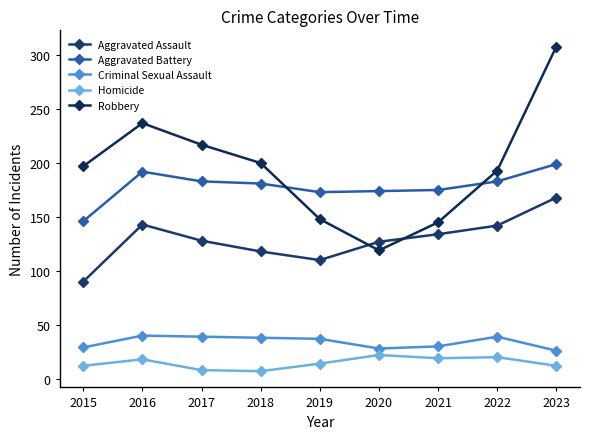

Reading right to left, what are all the values shown in this chart?

Aggravated Assault: 2023=168	2022=142	2021=134	2020=127	2019=110	2018=118	2017=128	2016=143	2015=90
Aggravated Battery: 2023=199	2022=183	2021=175	2020=174	2019=173	2018=181	2017=183	2016=192	2015=146
Criminal Sexual Assault: 2023=26	2022=39	2021=30	2020=28	2019=37	2018=38	2017=39	2016=40	2015=29
Homicide: 2023=12	2022=20	2021=19	2020=22	2019=14	2018=7	2017=8	2016=18	2015=12
Robbery: 2023=308	2022=193	2021=145	2020=119	2019=148	2018=200	2017=217	2016=237	2015=197